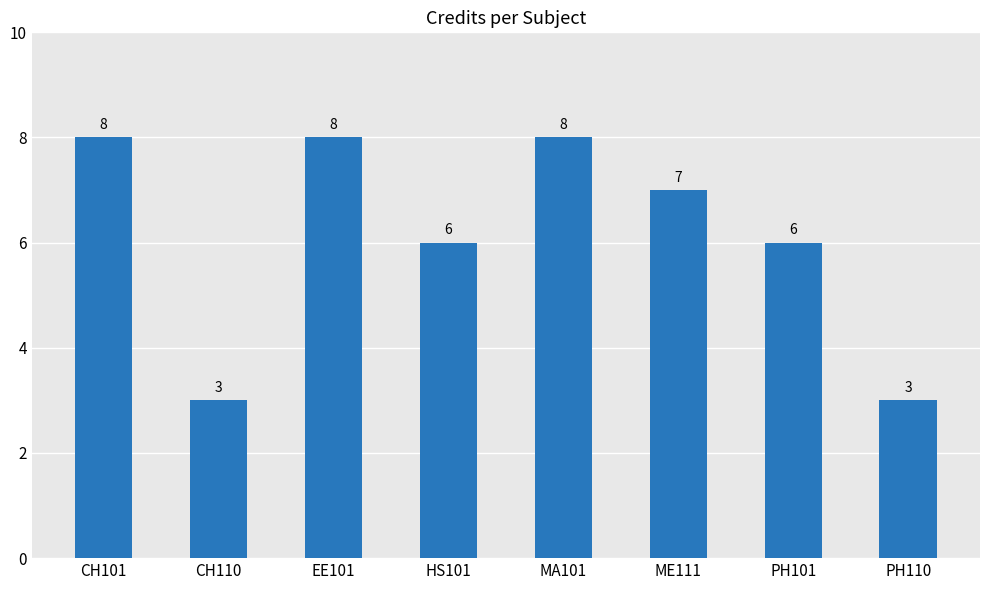

How many distinct data groups are displayed?

1